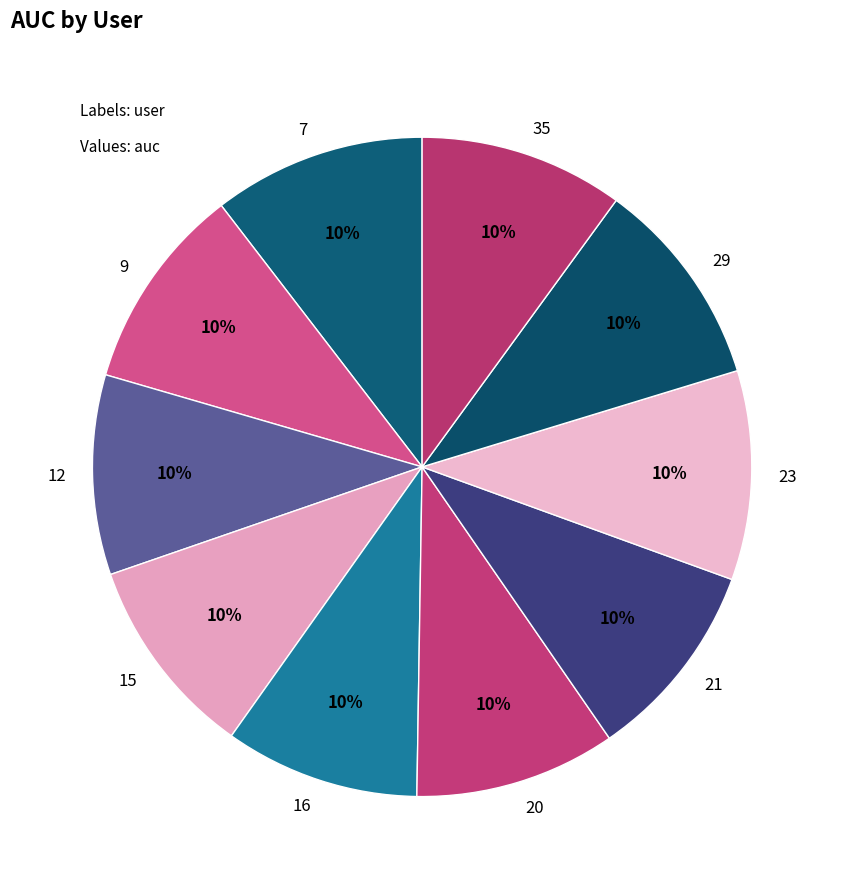

To the nearest percent, what portion does 20 represent?

10%